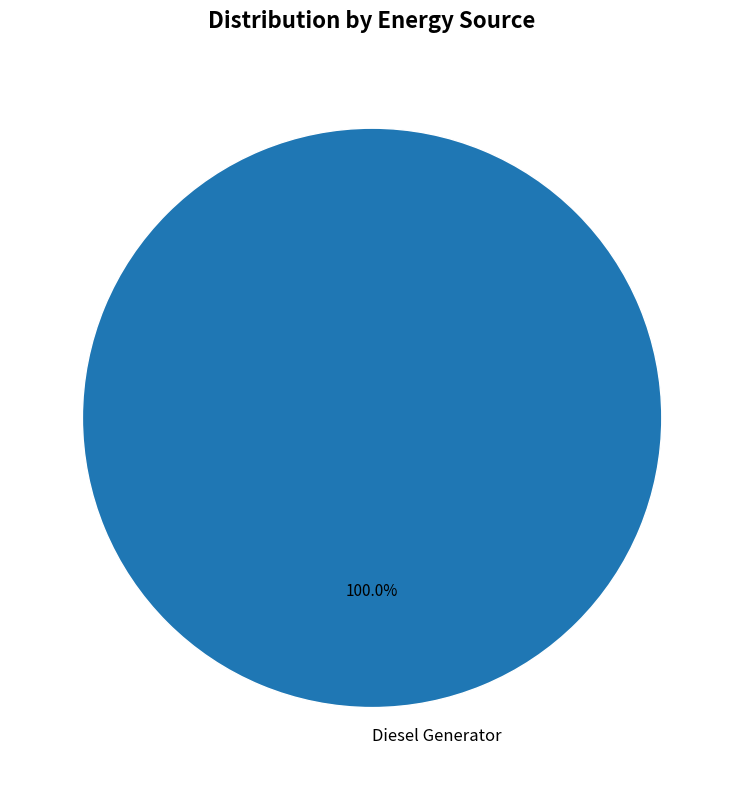

Rank the categories by value from highest to lowest.

Diesel Generator